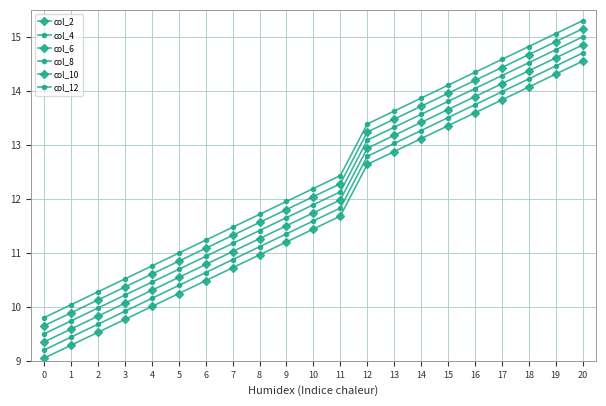

What is the difference between the col_10 values at 18 and 17?

0.2